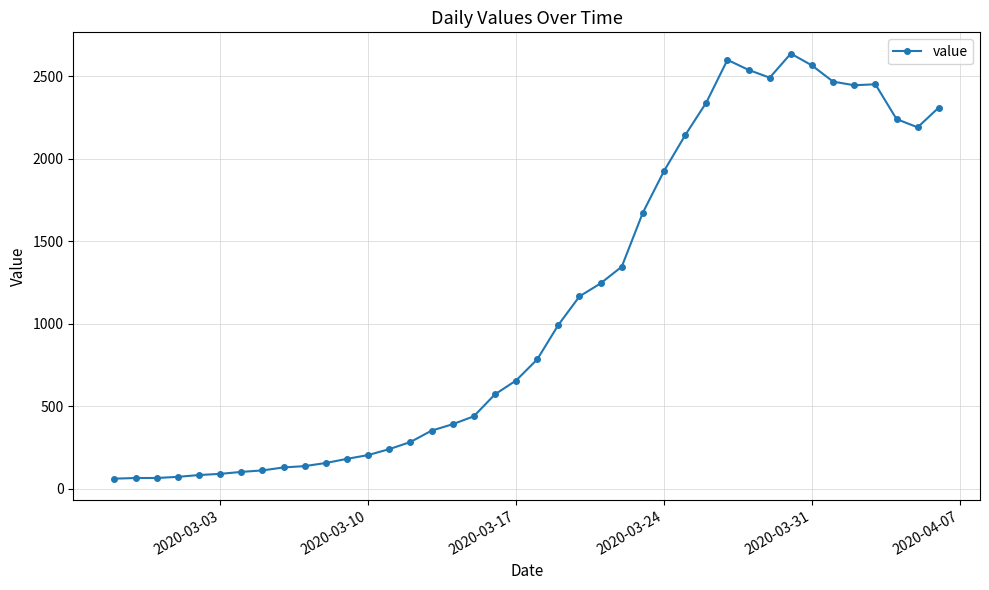

What is the smallest value displayed?

61